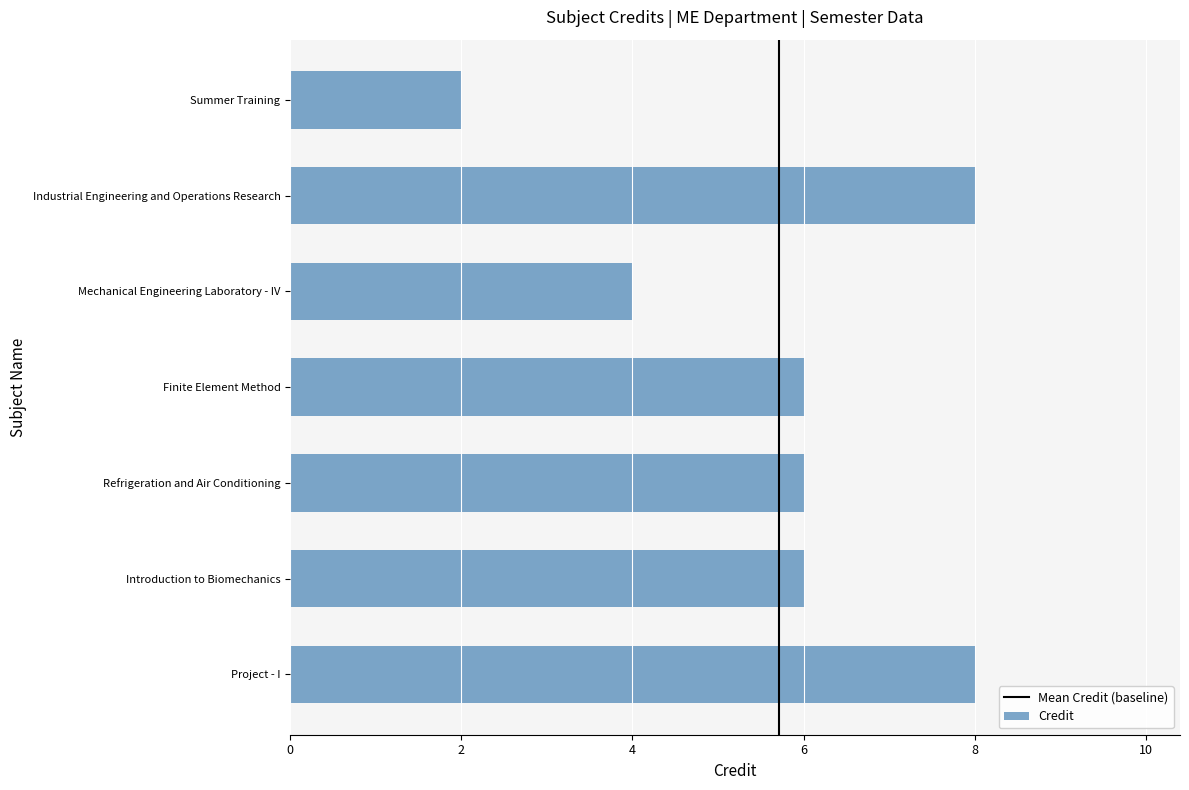

What is the sum of all values?

40